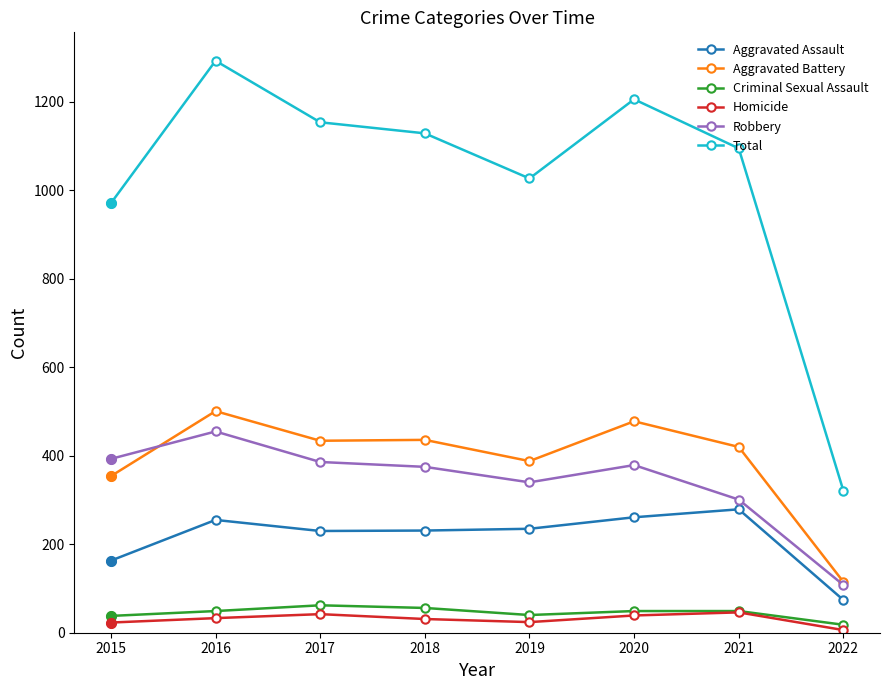

At which label does Robbery reach its peak?

2016